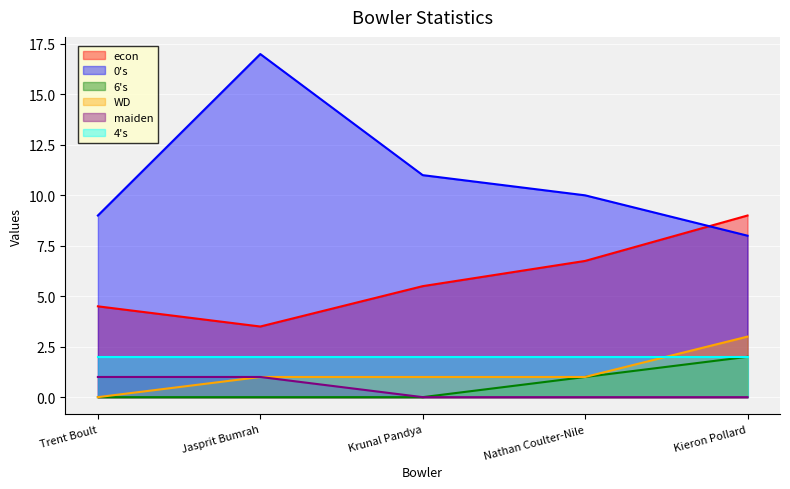

True or false: 6's and econ cross at least once.

False